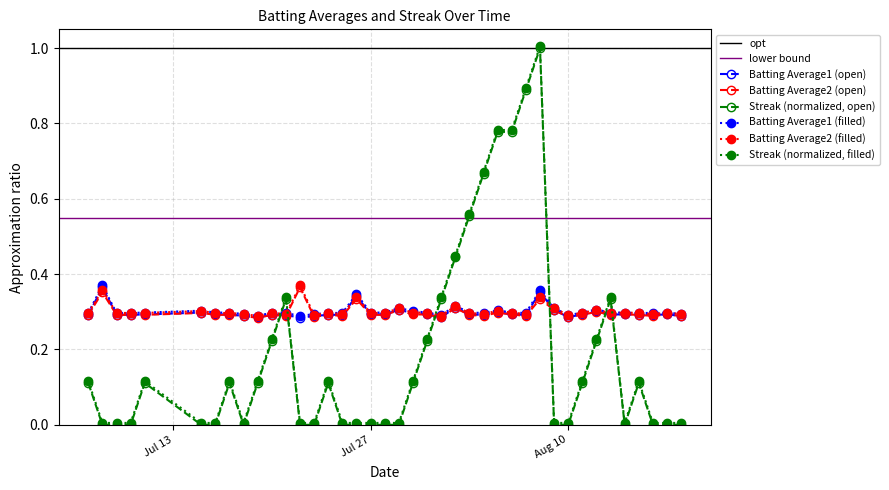

At 2010-07-28, list the series in order from largest to smallest.

Batting Average1, Batting Average2, Streak